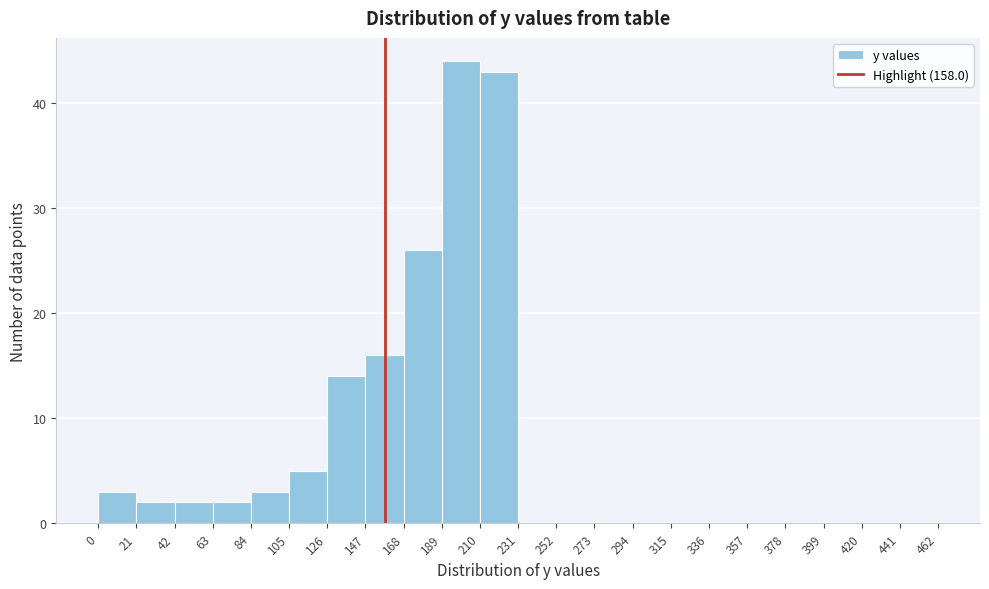

Reading left to right, transcribe this chart: for each bar, give the range it covers on the x-axis and its height. The values are not printed on the chart, so give them approximately, as read against the axis.

0 to 21: 3
21 to 42: 2
42 to 63: 2
63 to 84: 2
84 to 105: 3
105 to 126: 5
126 to 147: 14
147 to 168: 16
168 to 189: 26
189 to 210: 44
210 to 231: 43
231 to 252: 0
252 to 273: 0
273 to 294: 0
294 to 315: 0
315 to 336: 0
336 to 357: 0
357 to 378: 0
378 to 399: 0
399 to 420: 0
420 to 441: 0
441 to 462: 0